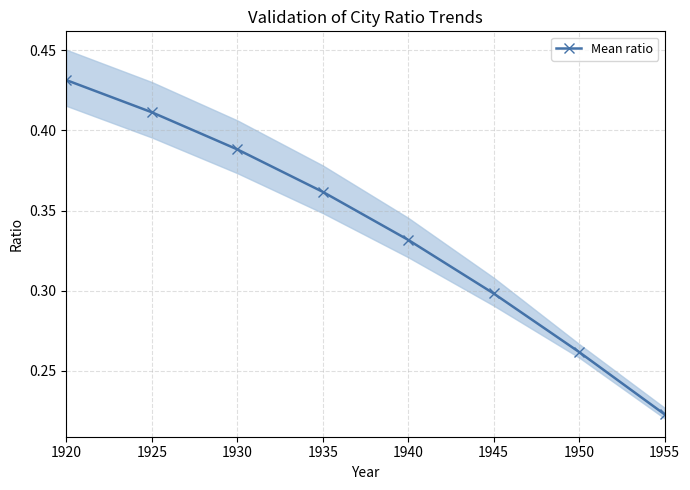

Which label corresponds to the smallest value in the chart?

1955